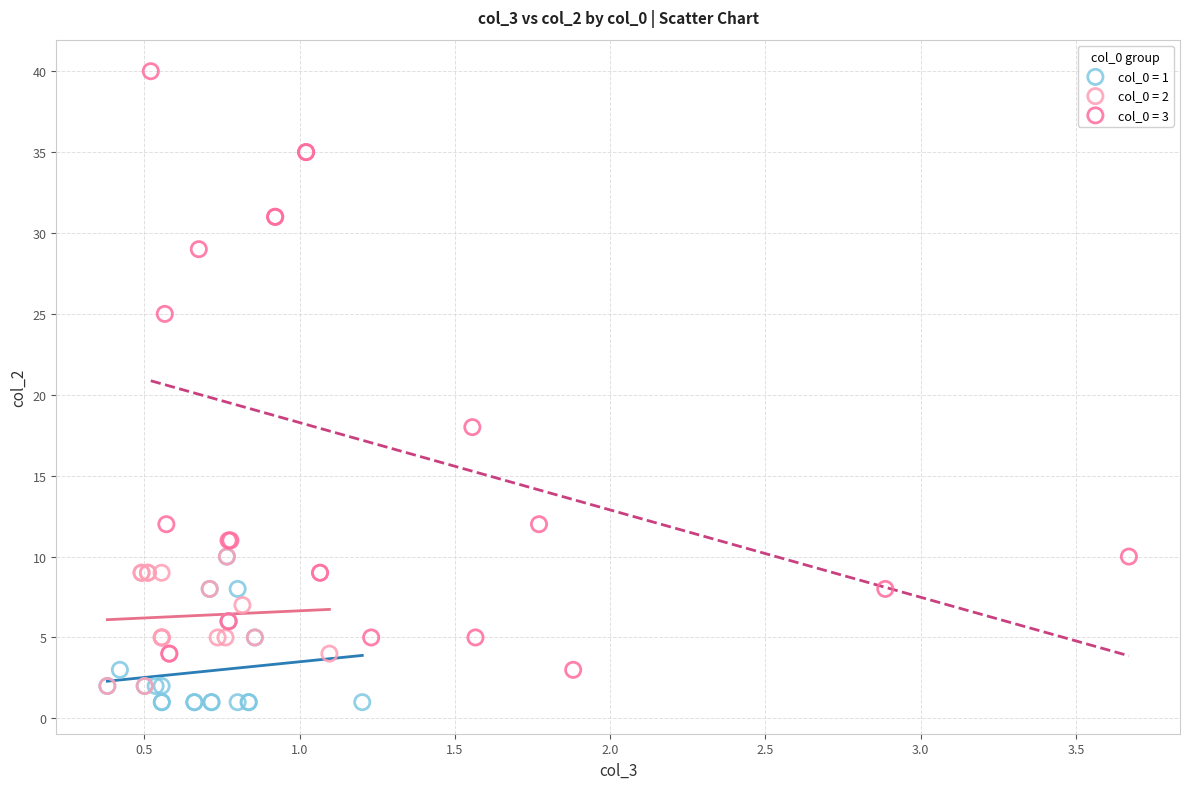

Which series reaches the maximum Y coordinate?

col_0 = 3